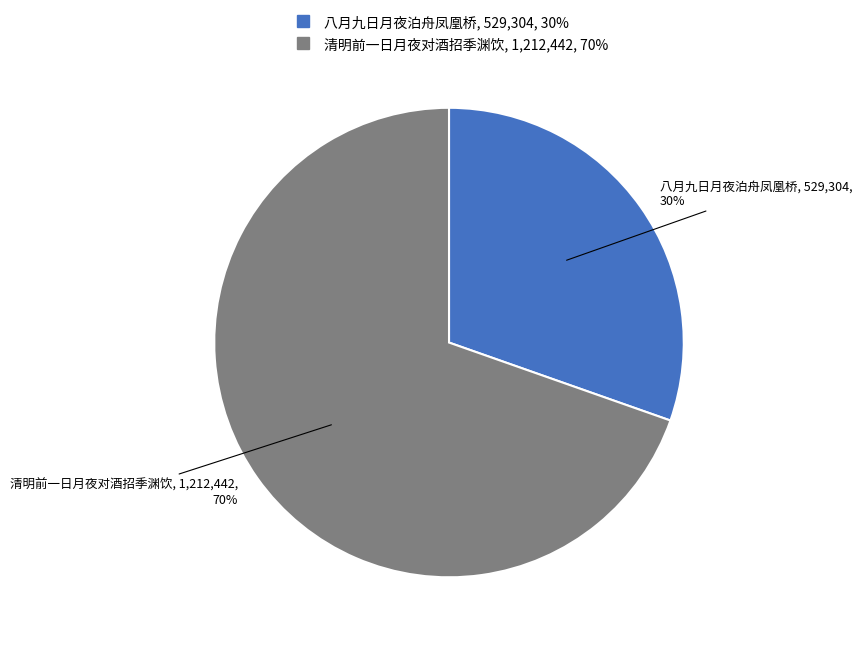

What is the ratio of the value at 清明前一日月夜对酒招季渊饮 to the value at 八月九日月夜泊舟凤凰桥?

2.3